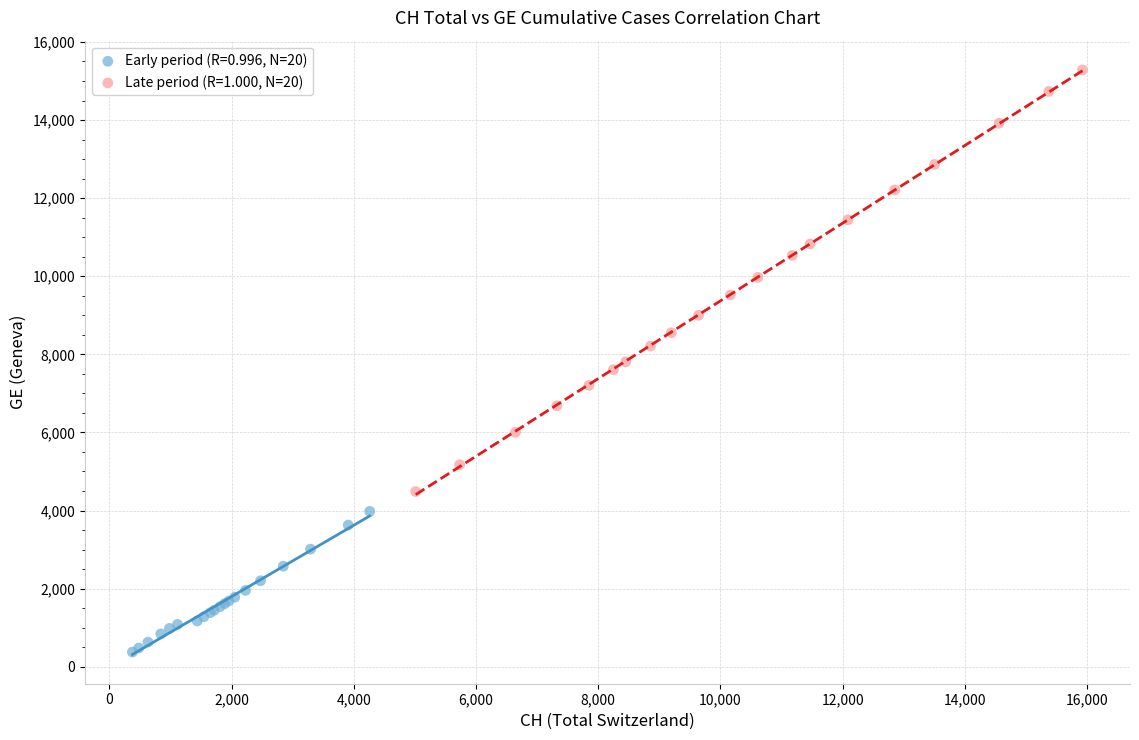

What are all the series names shown in the legend?

Early period (R=0.996, N=20), Late period (R=1.000, N=20)